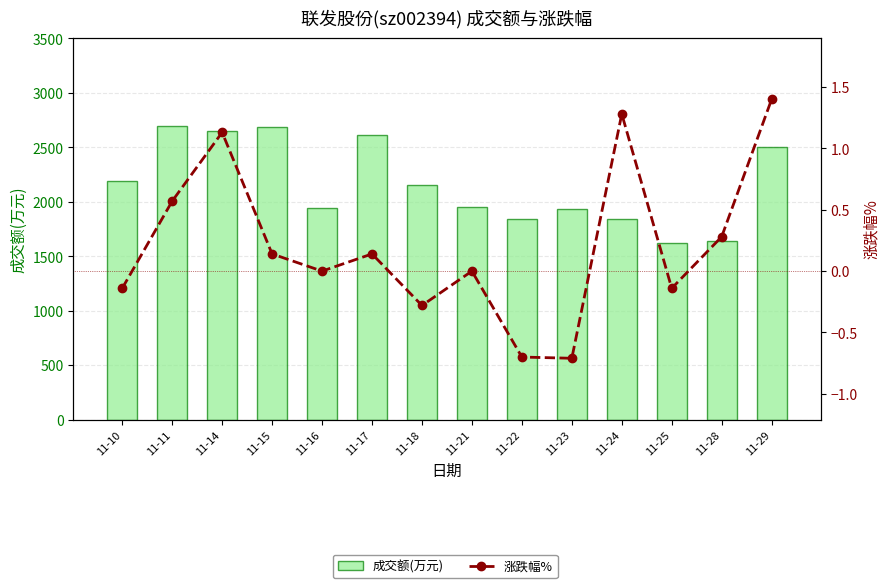

Where is 涨跌幅% nearest to the value 0?

11-16